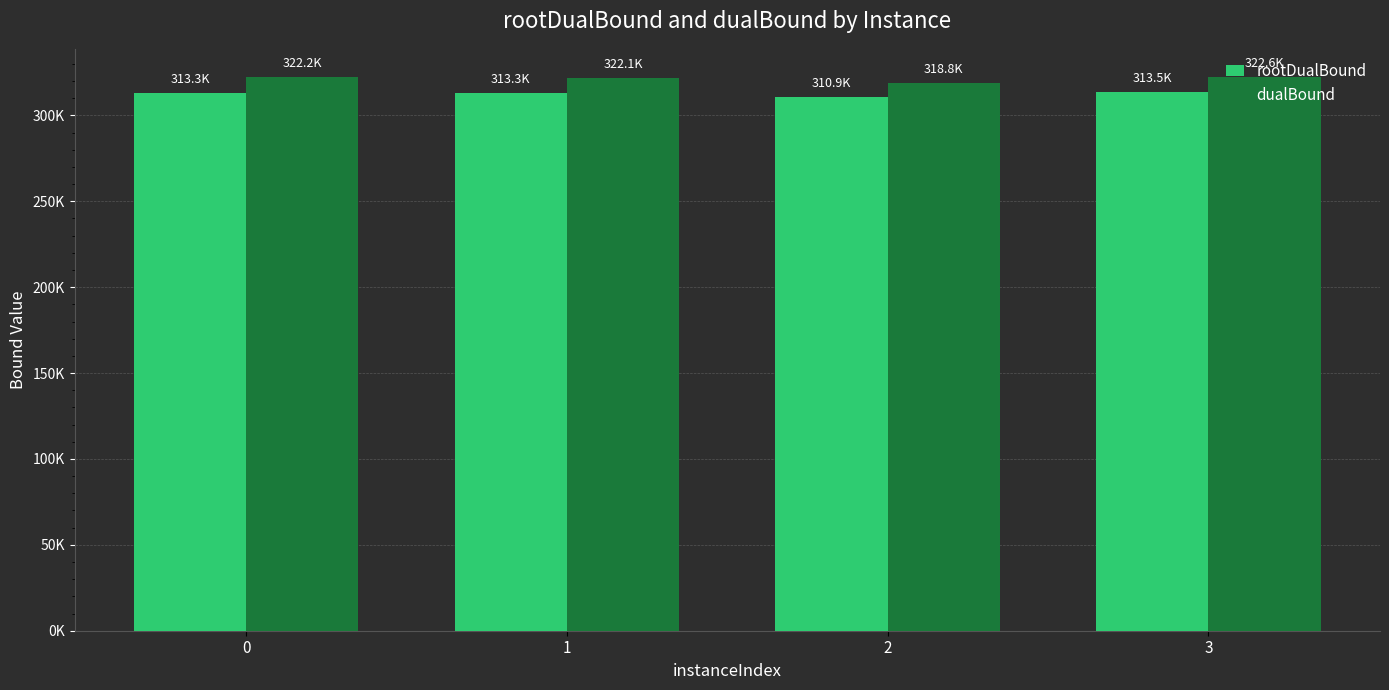

Are the bars horizontal?

No